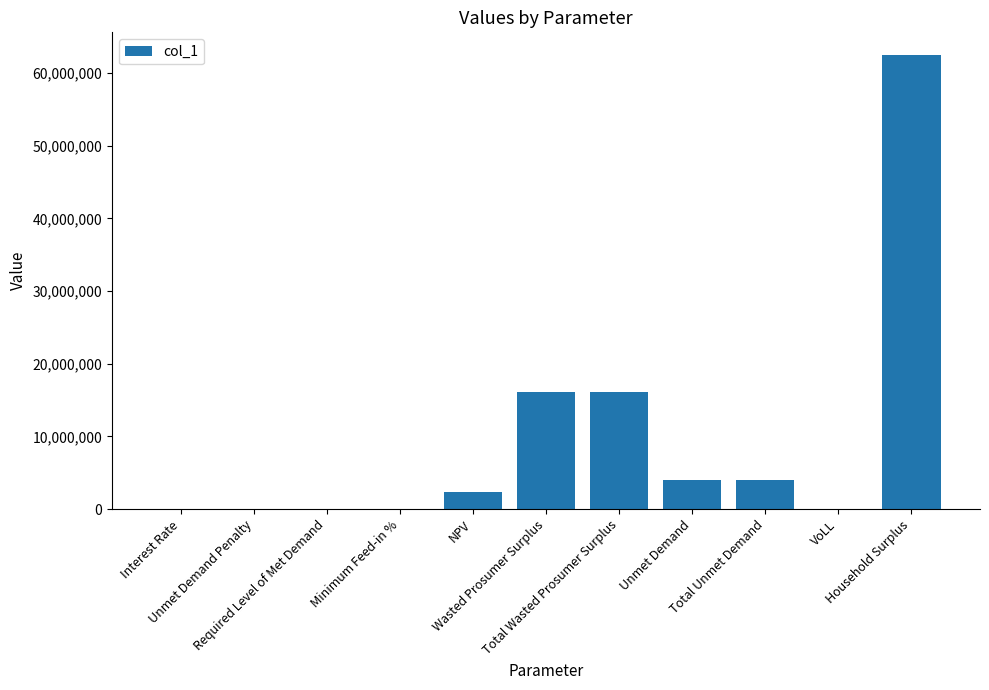

The value at Unmet Demand is 1941012.0. True or false?

False